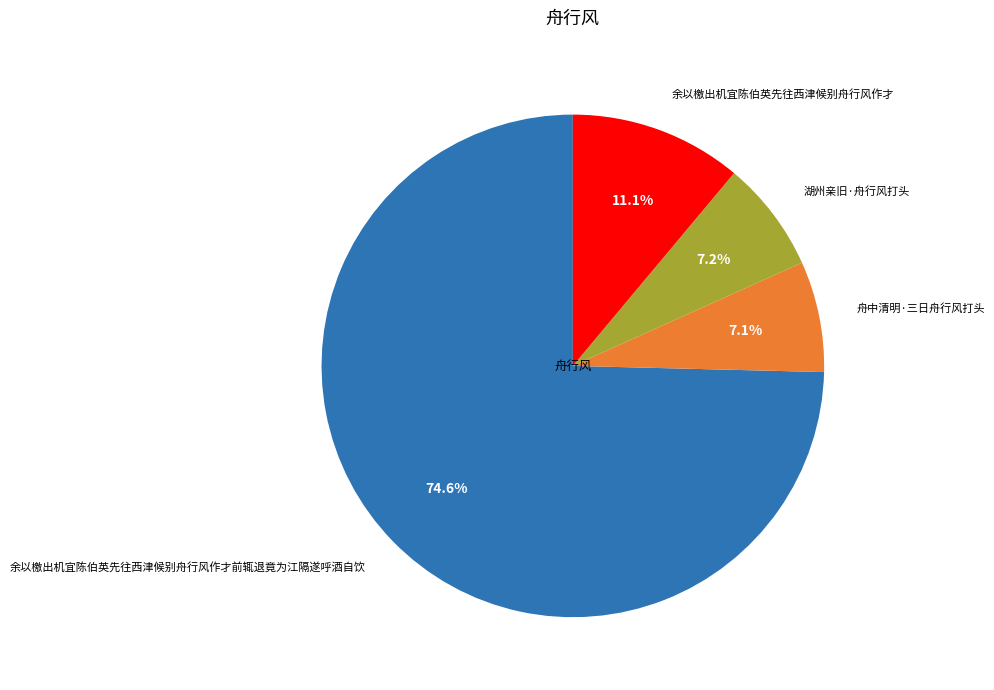

Is 余以檄出机宜陈伯英先往西津候别舟行风作才前辄退竟为江隔遂呼酒自饮 the majority of the pie?

Yes